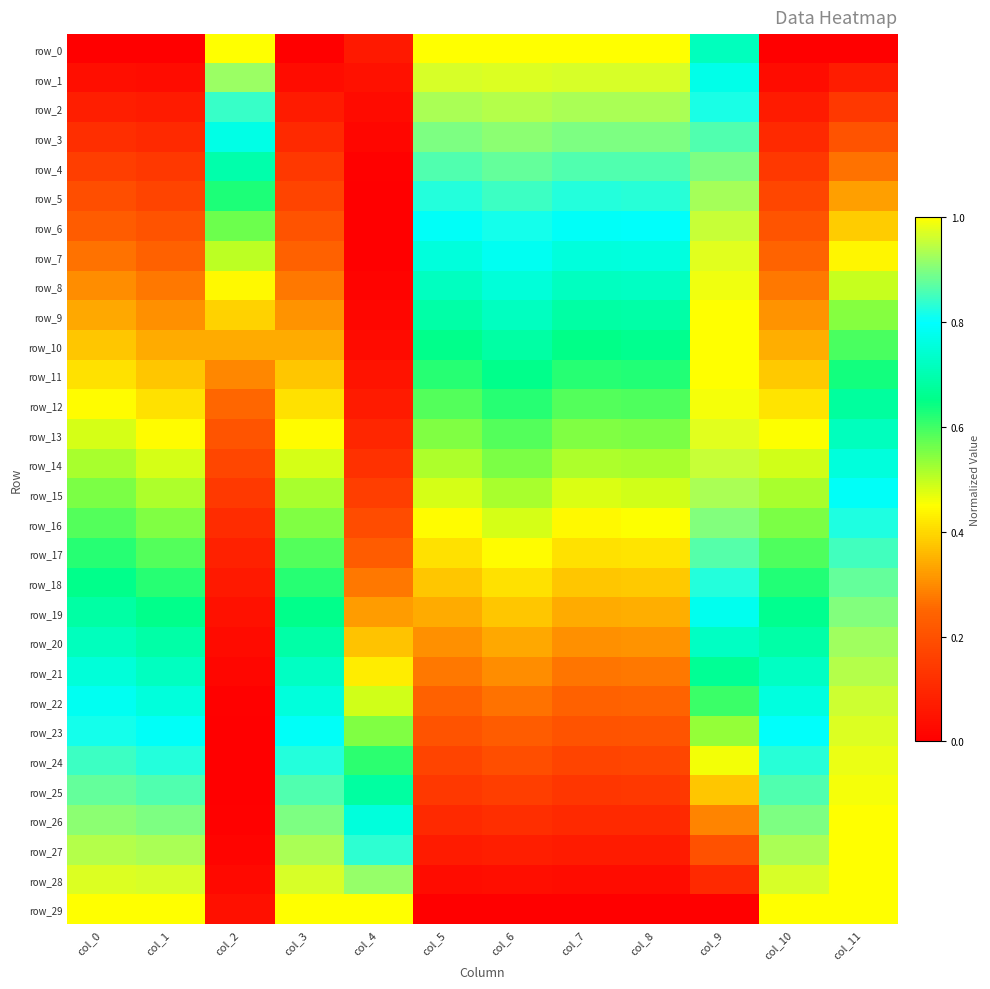

Which series changed the most between col_2 and col_9?

row_15